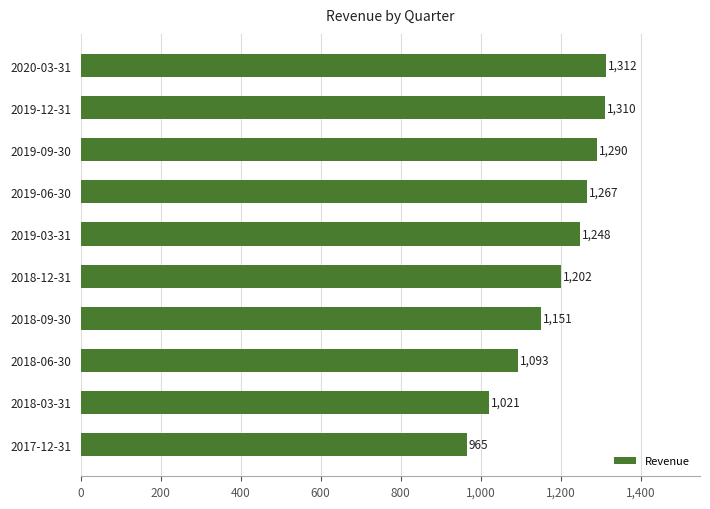

At which label is the value closest to 1138?

2018-09-30